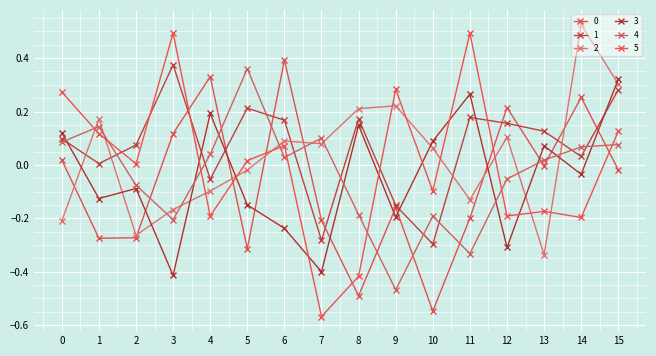

Reading left to right, extract all data points from this chart.

0: 0=0.0	1=-0.3	2=-0.3	3=0.1	4=0.3	5=-0.3	6=0.4	7=-0.2	8=-0.5	9=-0.2	10=-0.5	11=-0.2	12=0.2	13=-0.0	14=0.3	15=-0.0
1: 0=0.1	1=0.0	2=0.1	3=0.4	4=-0.1	5=0.2	6=0.2	7=-0.3	8=0.2	9=-0.2	10=-0.3	11=0.2	12=0.2	13=0.1	14=0.0	15=0.3
2: 0=-0.2	1=0.2	2=-0.3	3=-0.2	4=-0.1	5=-0.0	6=0.1	7=0.1	8=0.2	9=0.2	10=0.1	11=-0.1	12=0.1	13=-0.3	14=0.5	15=0.3
3: 0=0.1	1=-0.1	2=-0.1	3=-0.4	4=0.2	5=-0.1	6=-0.2	7=-0.4	8=0.1	9=-0.2	10=0.1	11=0.3	12=-0.3	13=0.1	14=-0.0	15=0.3
4: 0=0.1	1=0.1	2=-0.1	3=-0.2	4=0.0	5=0.4	6=0.0	7=0.1	8=-0.2	9=-0.5	10=-0.2	11=-0.3	12=-0.1	13=0.0	14=0.1	15=0.1
5: 0=0.3	1=0.1	2=0.0	3=0.5	4=-0.2	5=0.0	6=0.1	7=-0.6	8=-0.4	9=0.3	10=-0.1	11=0.5	12=-0.2	13=-0.2	14=-0.2	15=0.1